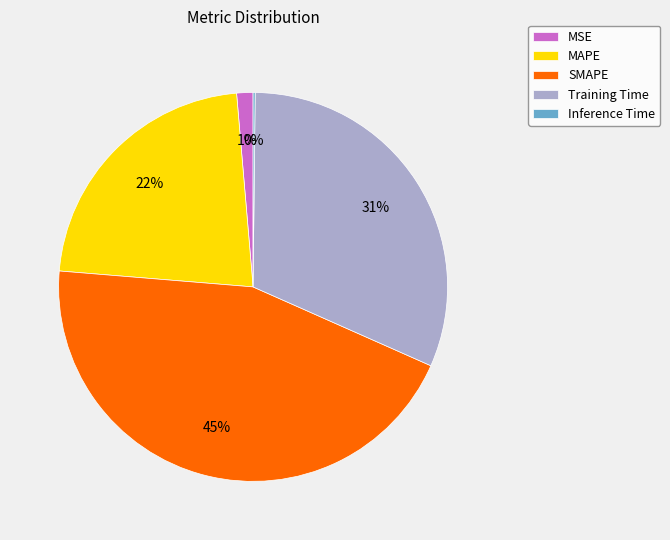

Between MSE and Training Time, which is larger?

Training Time